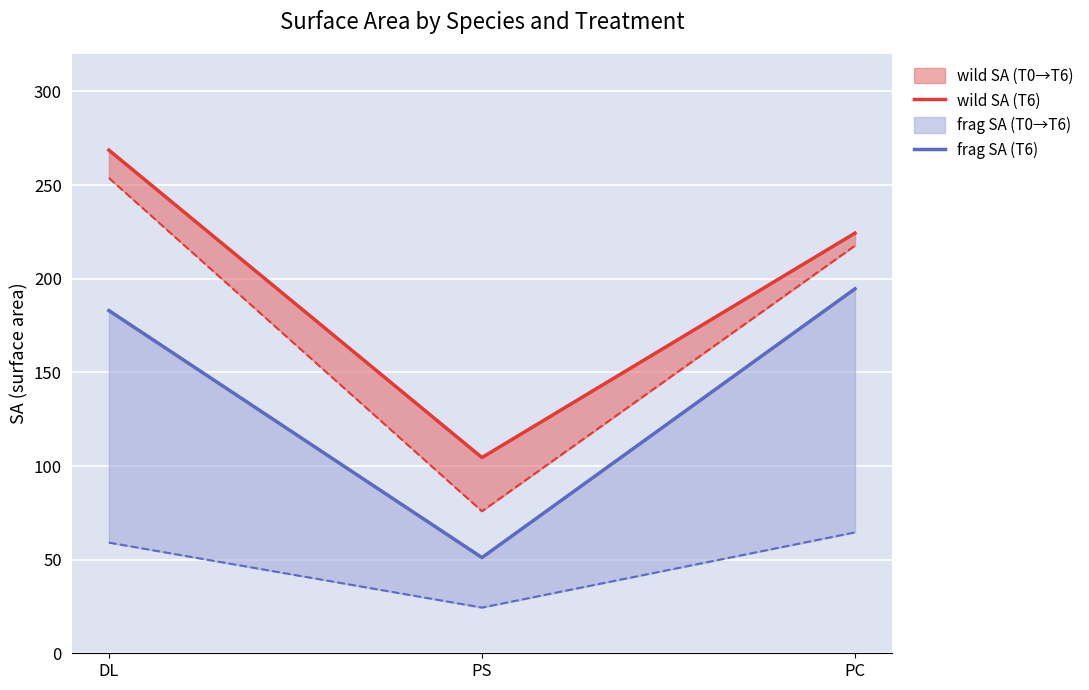

At which category does the chart reach its minimum across all series?

PS